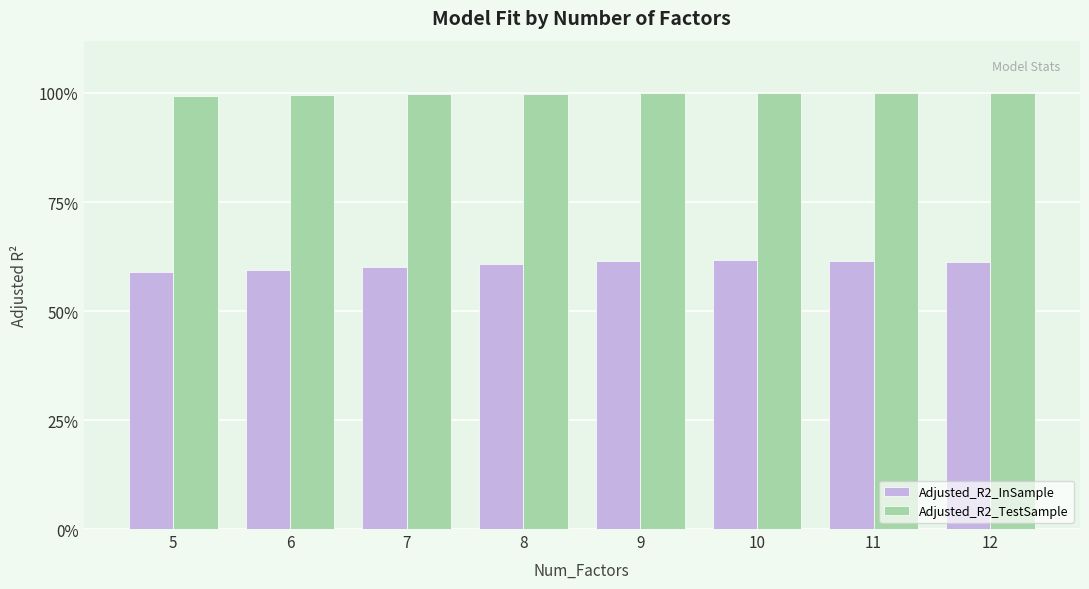

Are the bars horizontal?

No